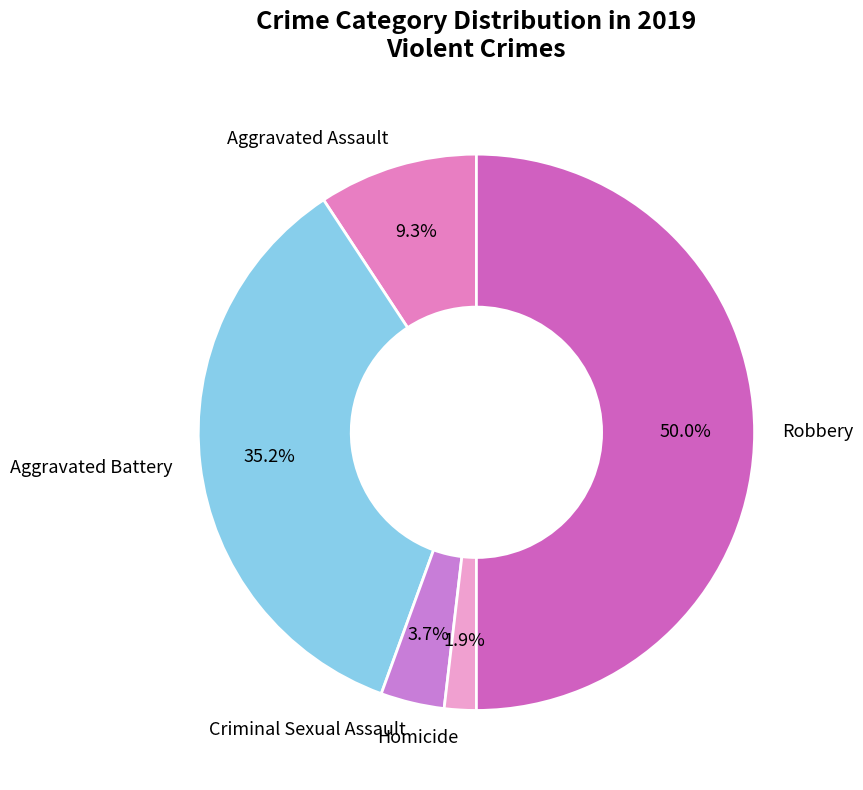

Approximately how many times larger is the value at Aggravated Battery compared to Criminal Sexual Assault?

9.5